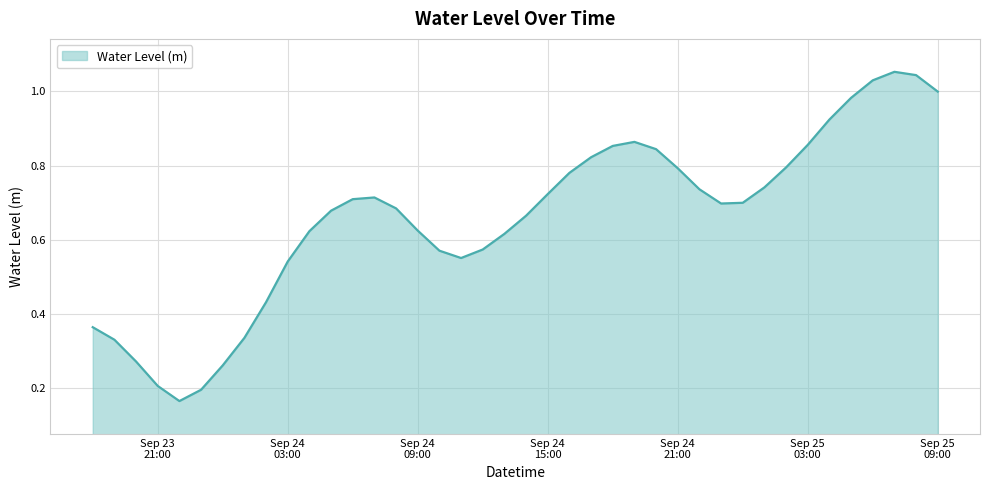

Reading right to left, extract all data points from this chart.

1.0	1.0	1.1	1.0	1.0	0.9	0.9	0.8	0.7	0.7	0.7	0.7	0.8	0.8	0.9	0.9	0.8	0.8	0.7	0.7	0.6	0.6	0.6	0.6	0.6	0.7	0.7	0.7	0.7	0.6	0.5	0.4	0.3	0.3	0.2	0.2	0.2	0.3	0.3	0.4